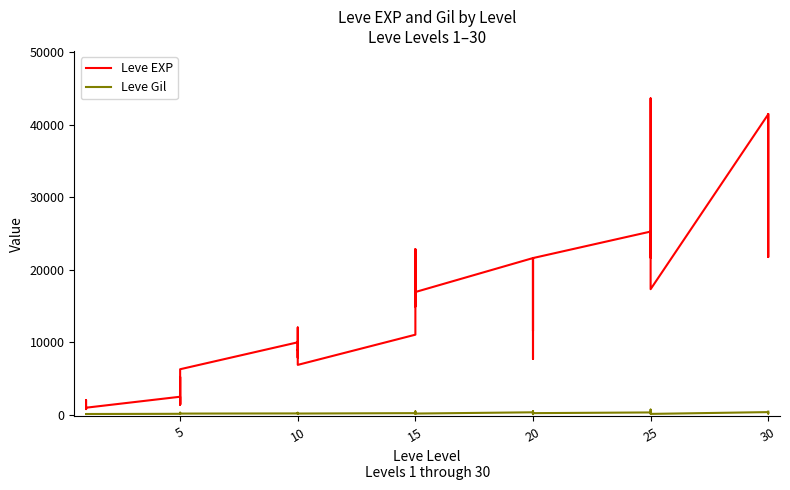

What is the label of the 10th point from the right?

25